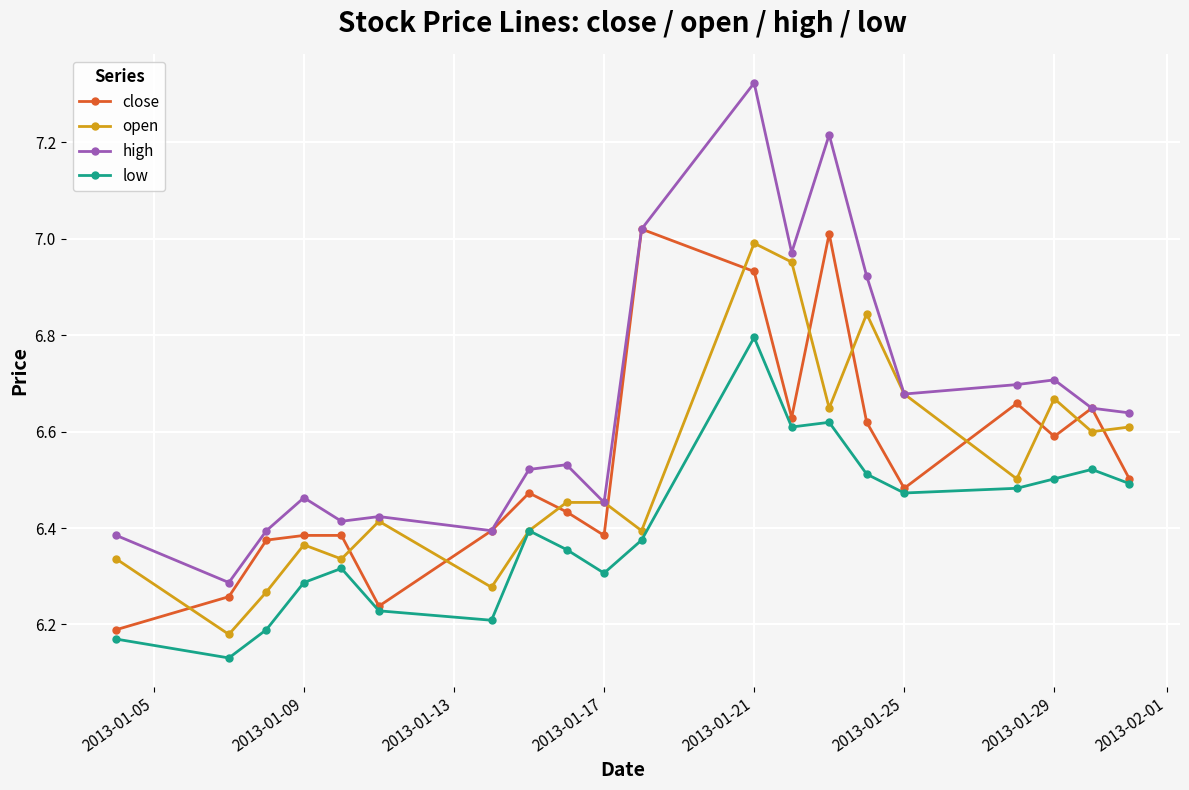

Which series has the largest total across all categories?

high